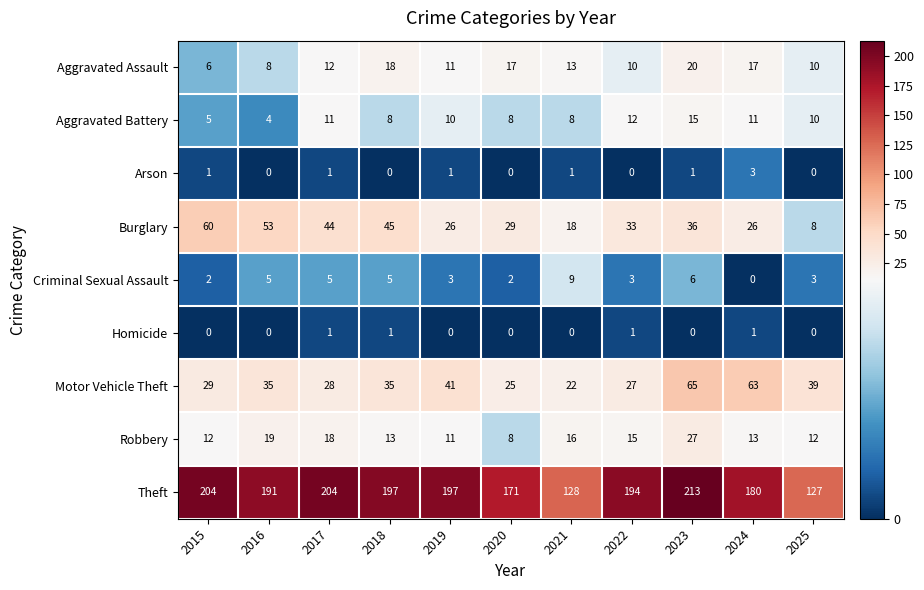

What is the sum of all Arson values?

8